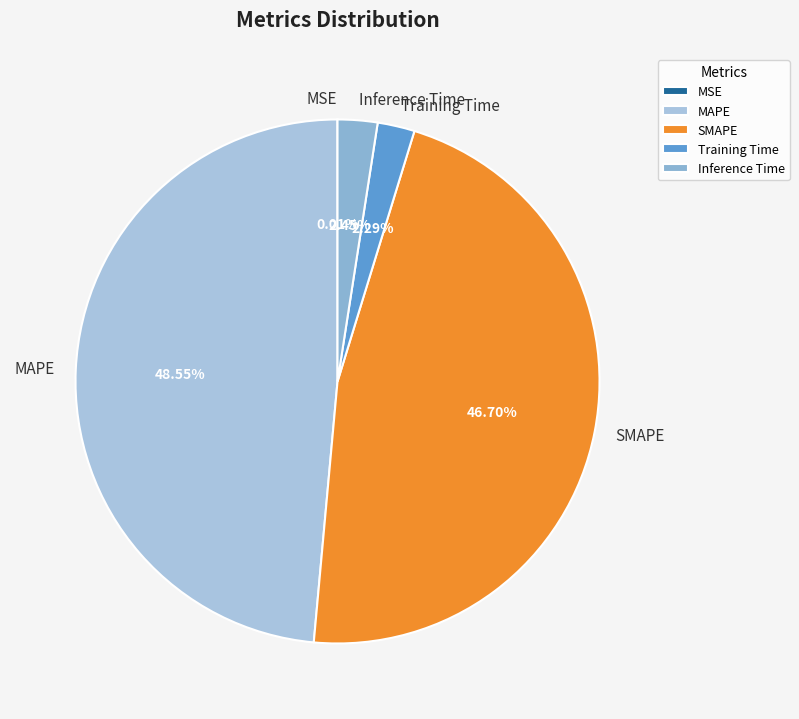

True or false: SMAPE accounts for 59% of the total.

False